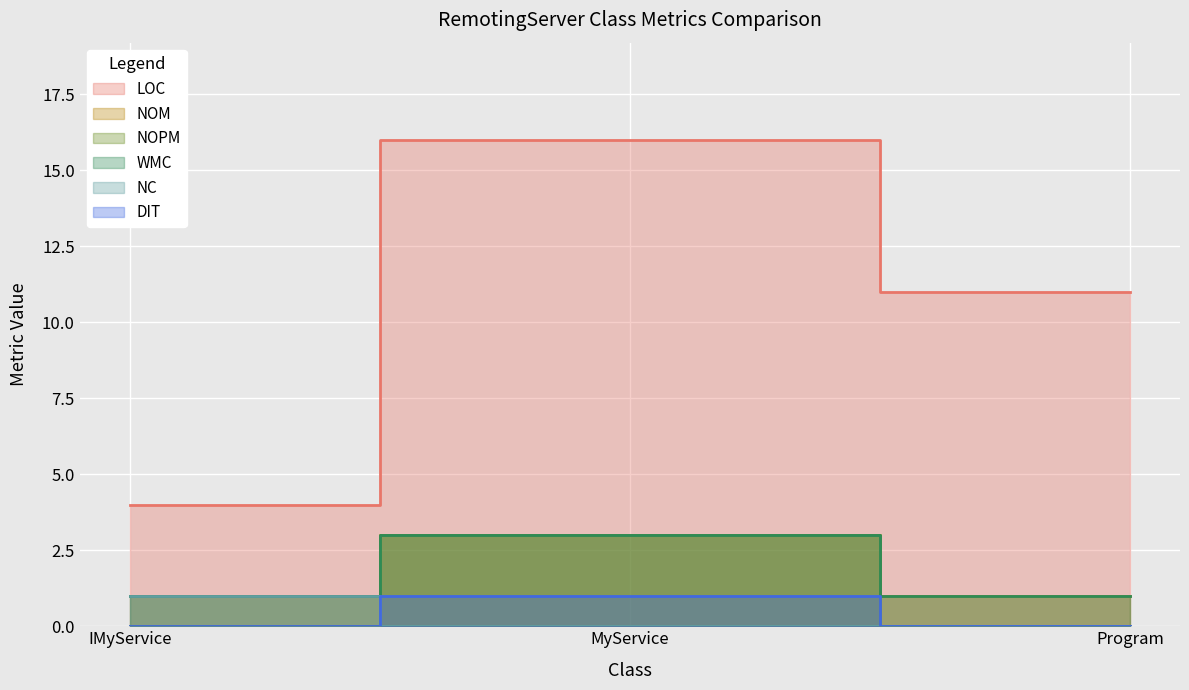

What is the difference between the WMC values at Program and MyService?

2